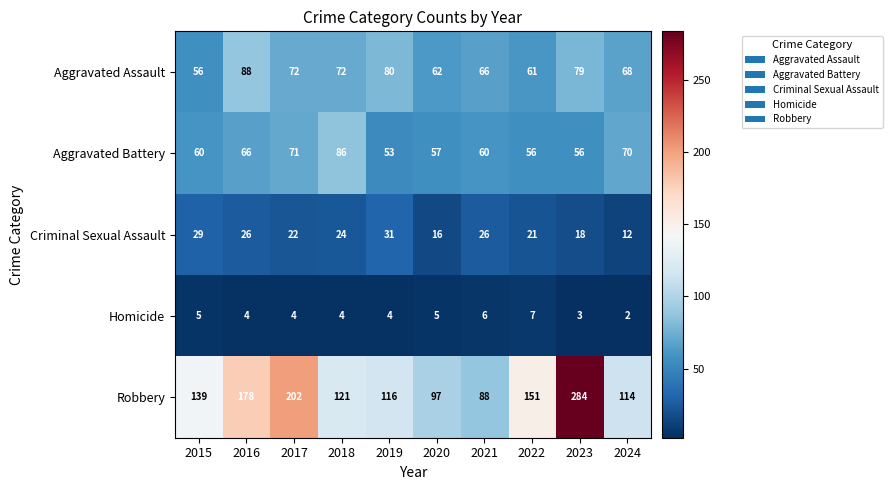

What is the difference between the highest and lowest values at 2019?

112